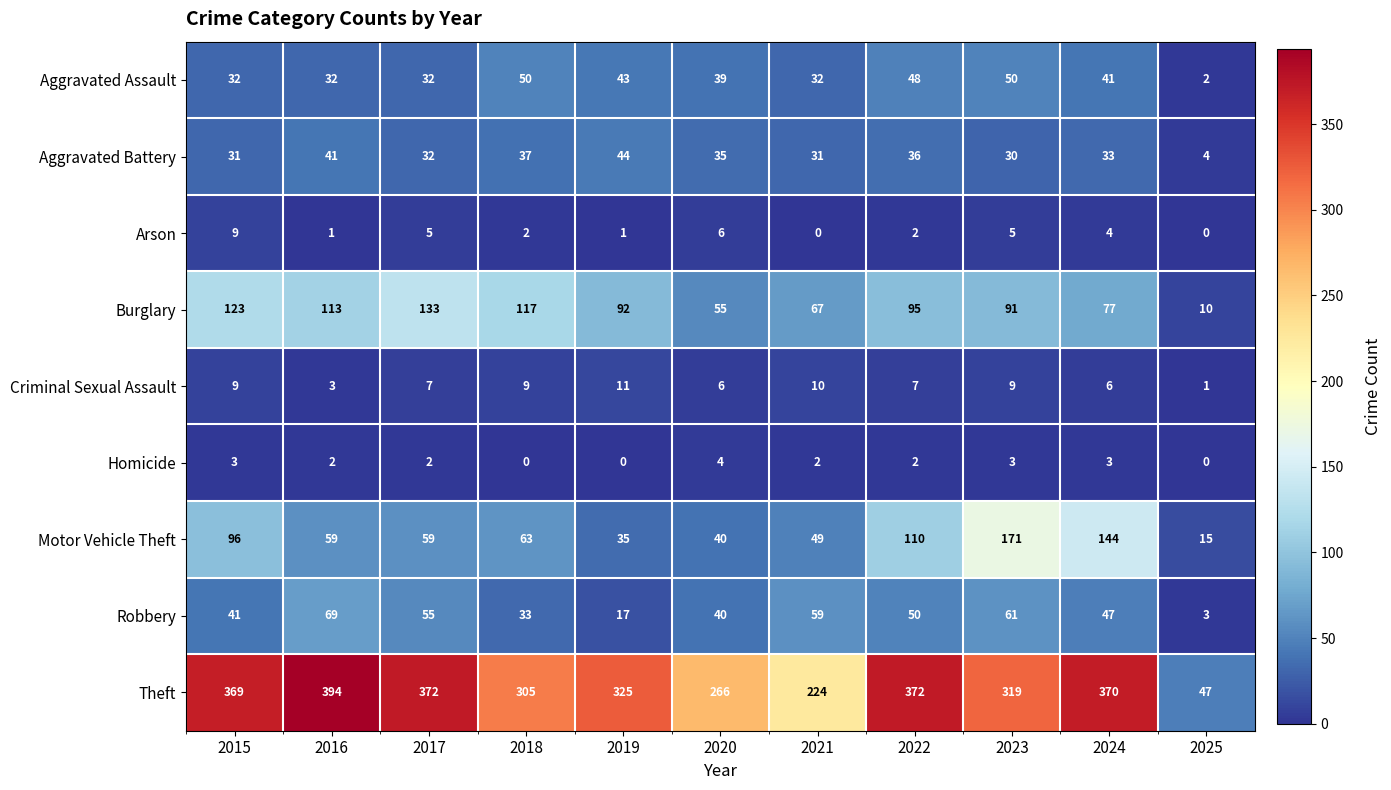

True or false: Burglary has a value of 123 at 2015.

True